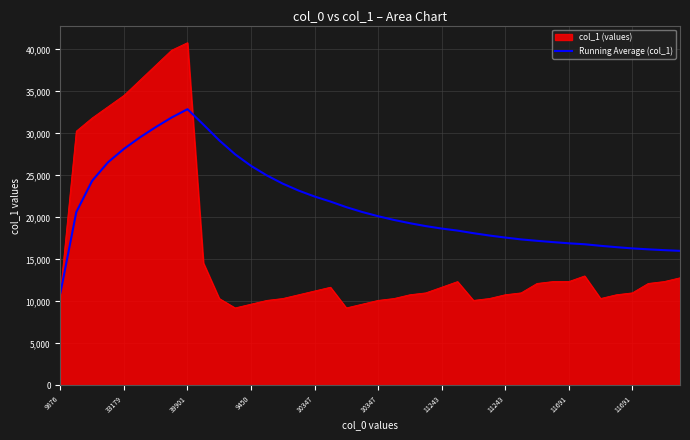

Which series has the largest total across all categories?

Running Average (col_1)